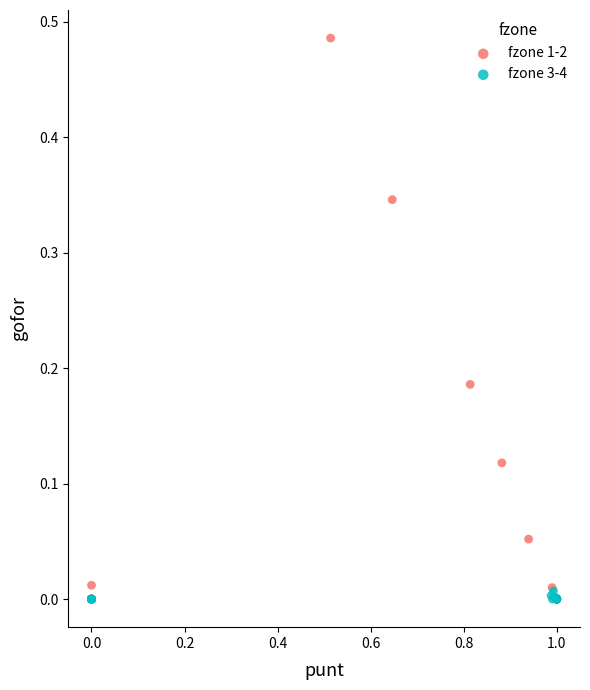

What are all the series names shown in the legend?

fzone 1-2, fzone 3-4